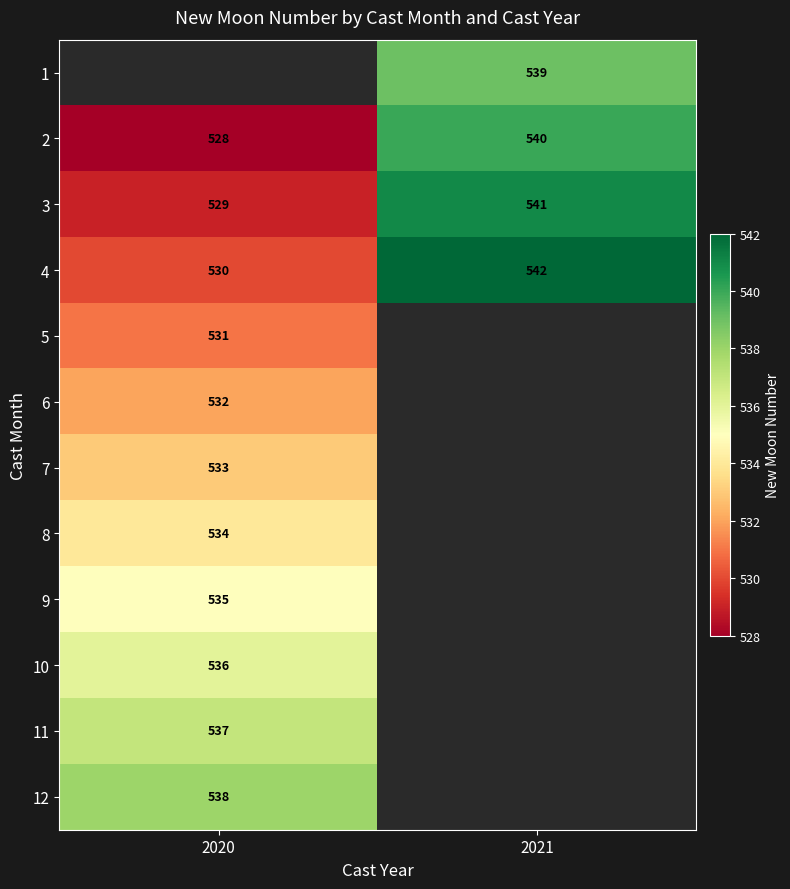

How many categories are shown in the chart?

2